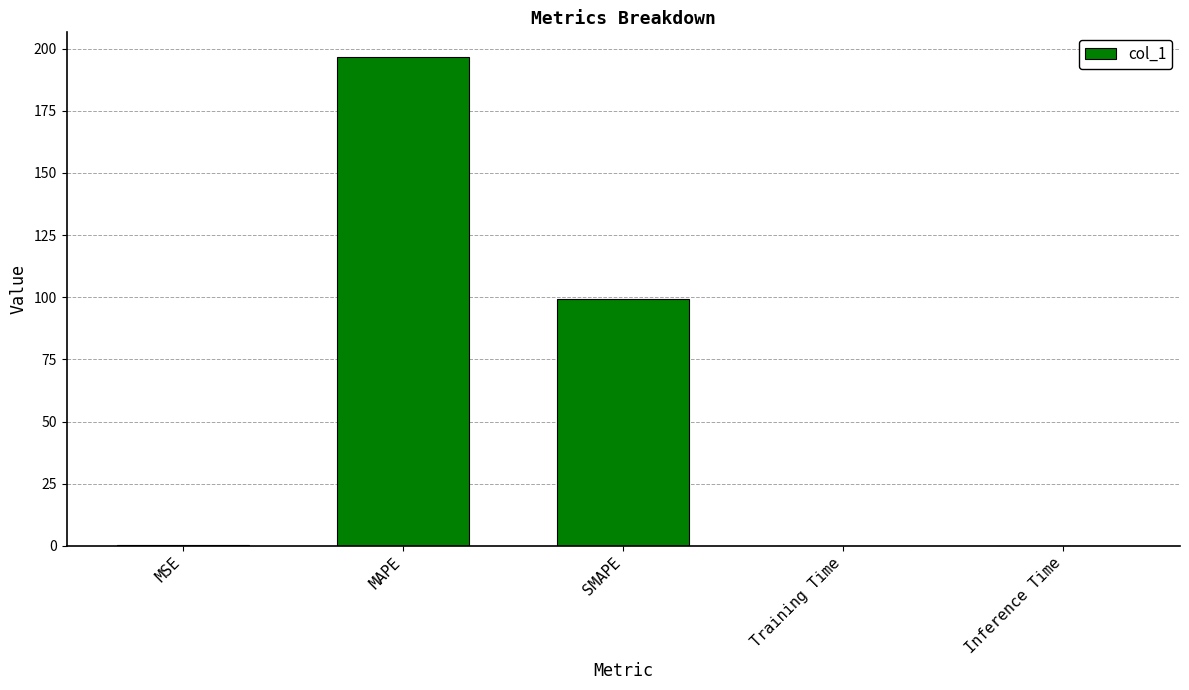

What is the sum of all values?

296.3